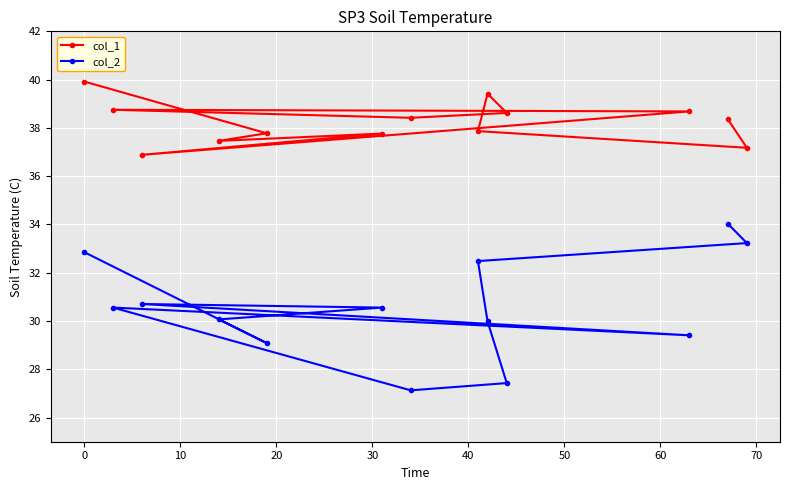

How many lines are shown in the chart?

2